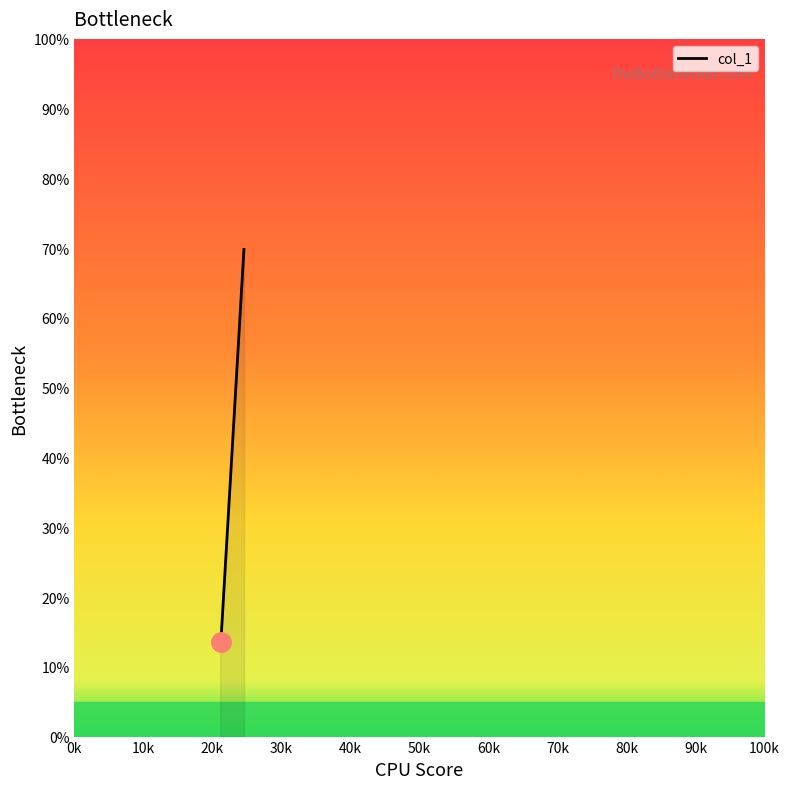

What is the maximum value shown in the chart?

69.8